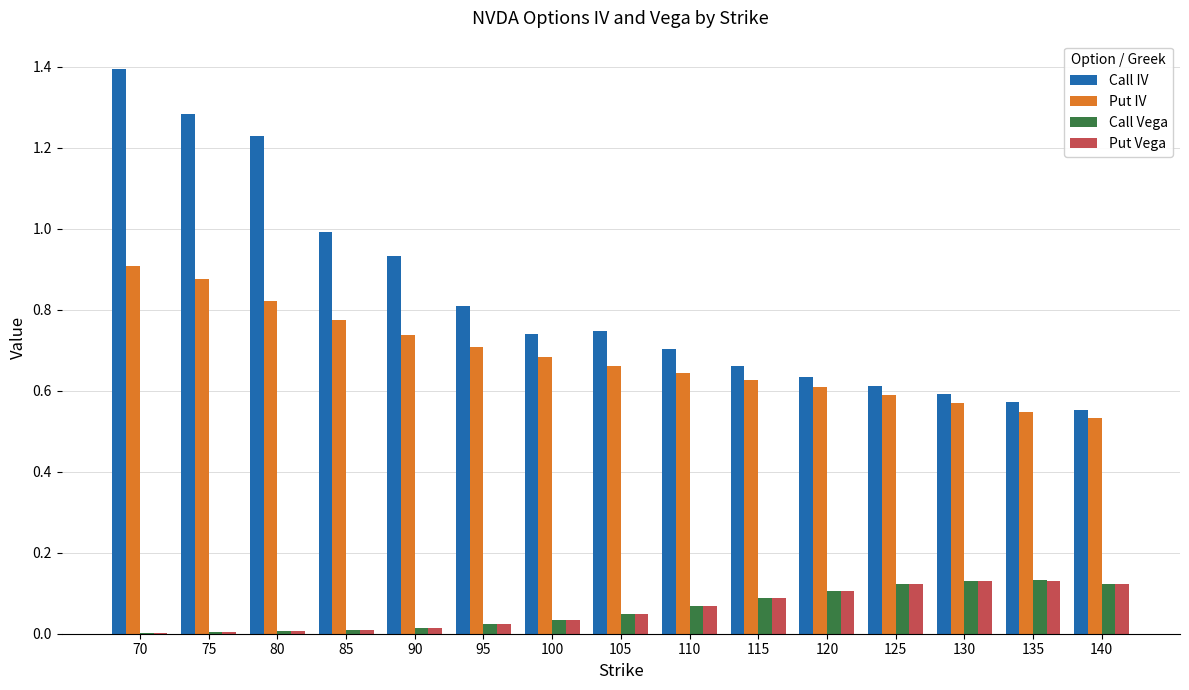

The value of Put Vega at 75 is 0.0. True or false?

True